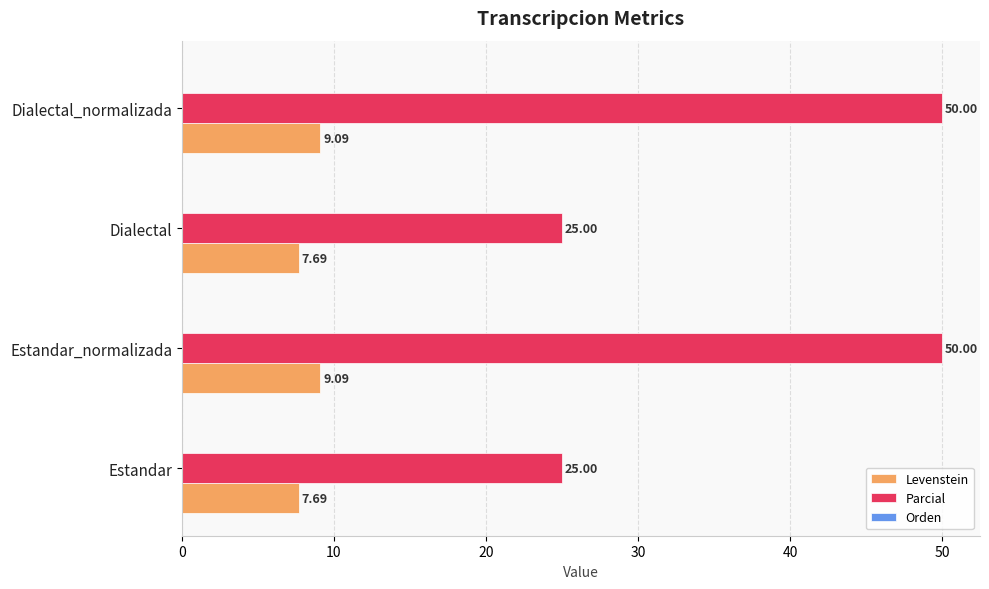

Rank the series at Dialectal from lowest to highest value.

Levenstein, Parcial